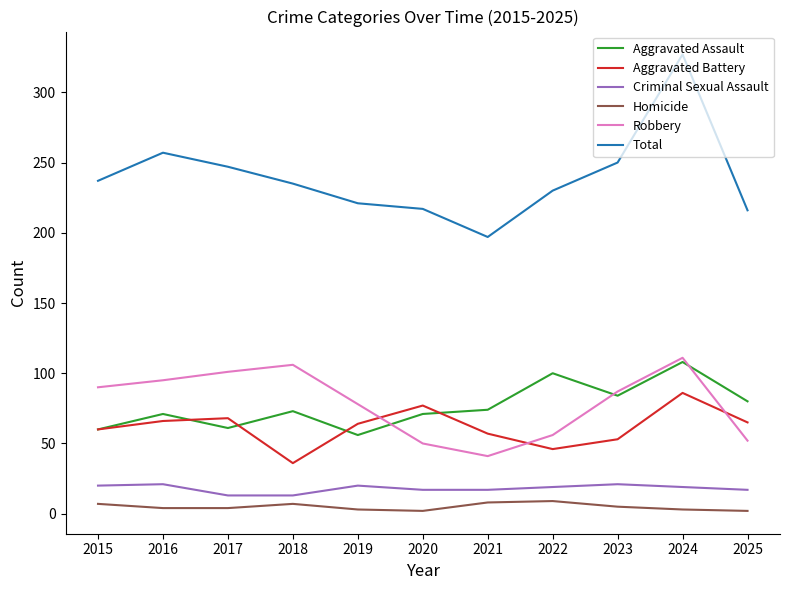

What is the greatest value displayed?

327